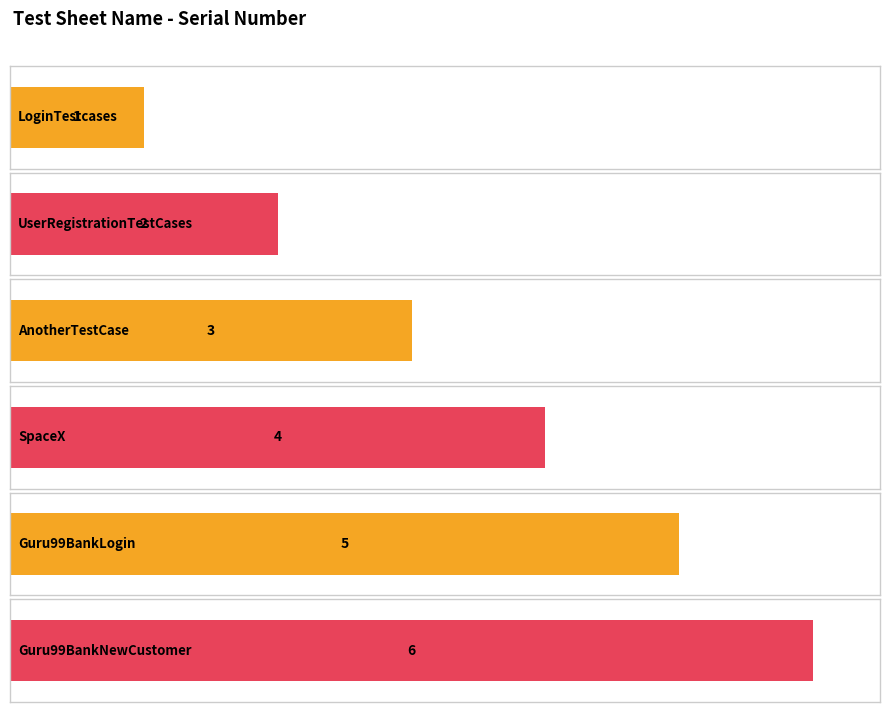

How many data points are less than 4?

3